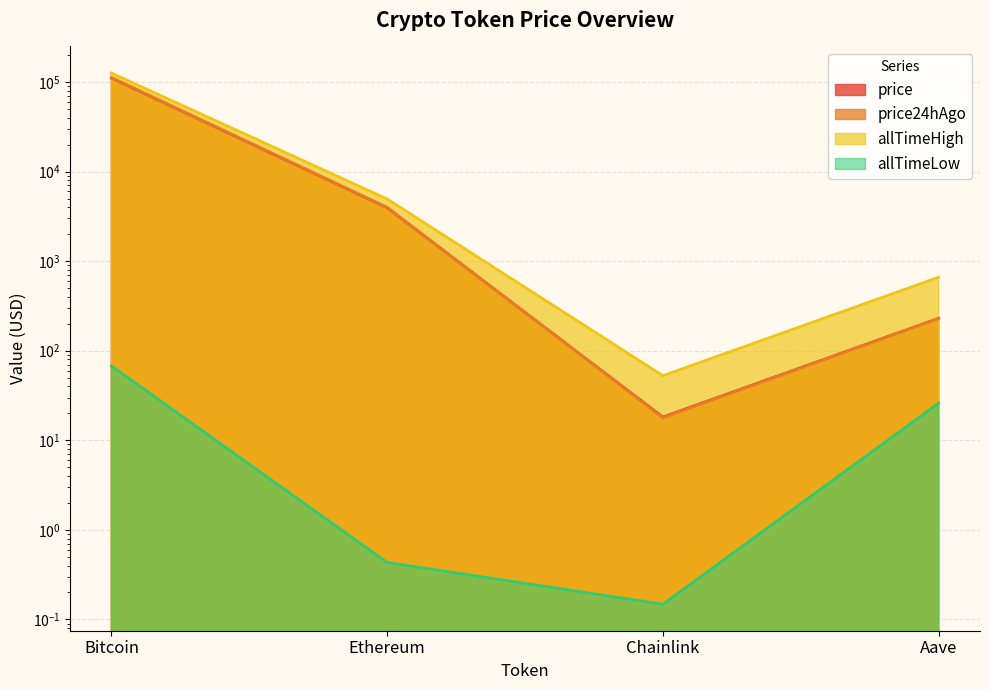

Which series changed the most between Bitcoin and Aave?

allTimeHigh